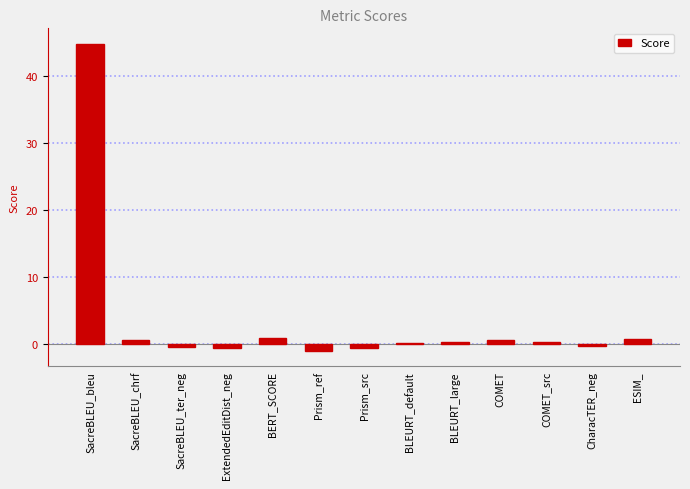

How many data points does each series have?

13